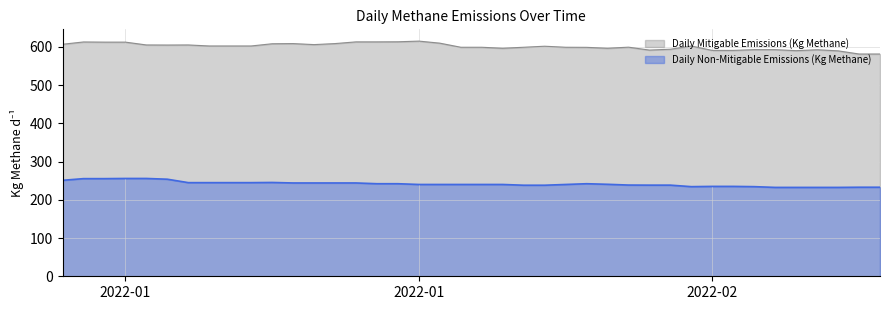

What are all the series names shown in the legend?

Daily Mitigable Emissions (Kg Methane), Daily Non-Mitigable Emissions (Kg Methane)